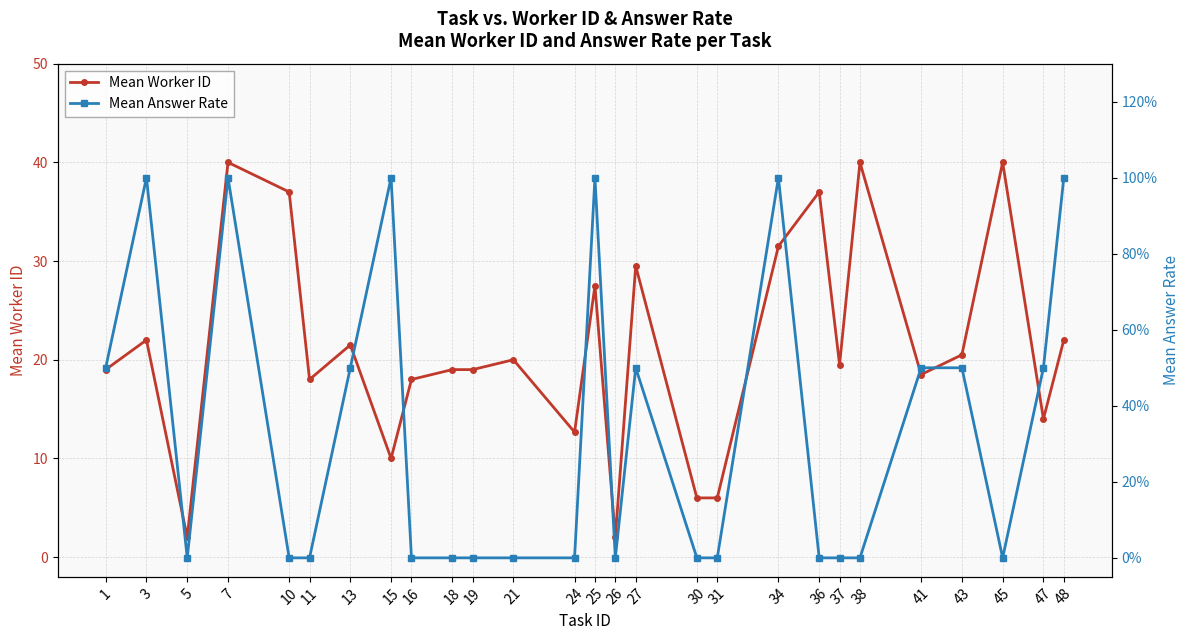

Count the number of categories in the chart.

27